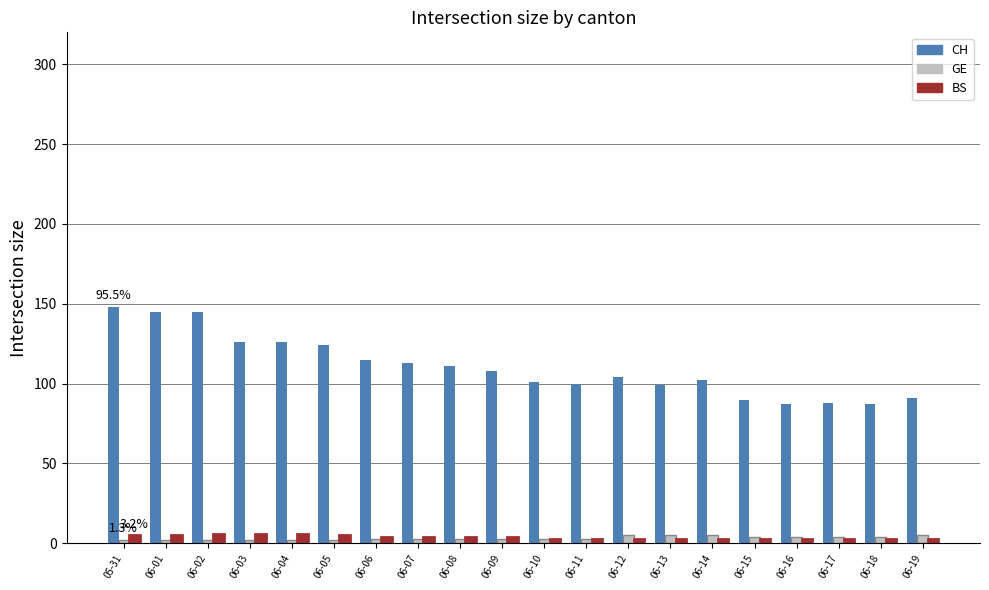

The value of CH at 06-16 is 60. True or false?

False